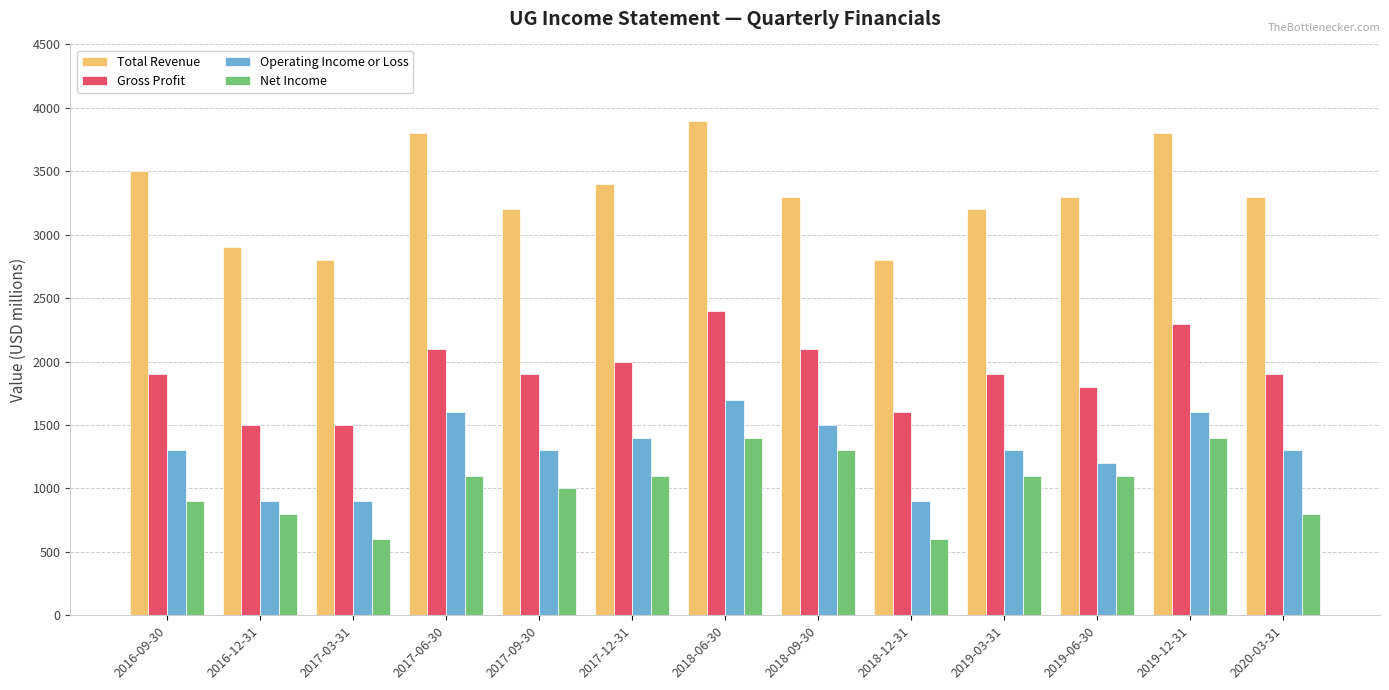

Is the value of Gross Profit at 2017-06-30 greater than the value of Total Revenue at 2018-09-30?

No